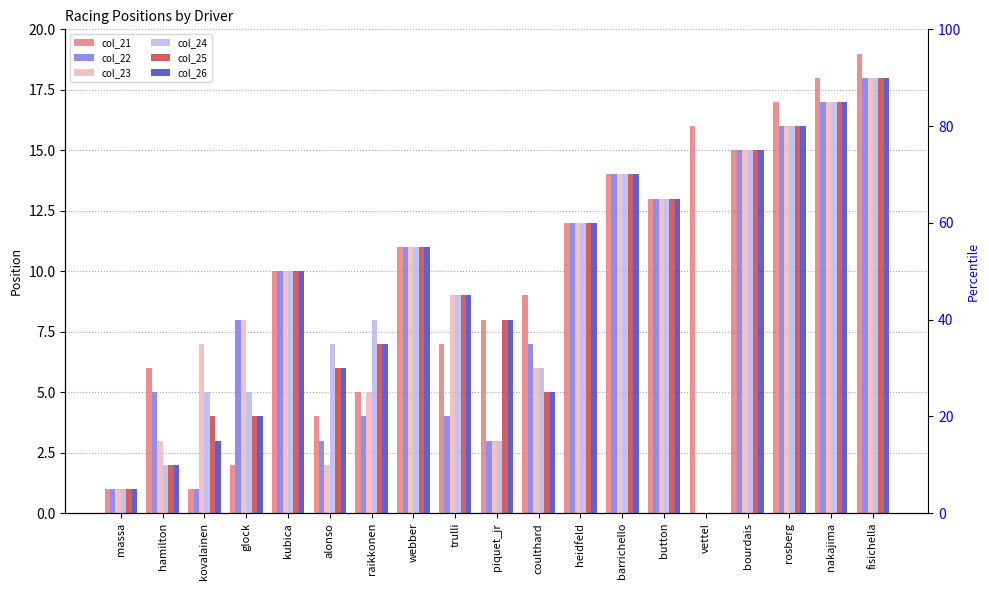

What is the difference between the col_22 values at webber and kovalainen?

10